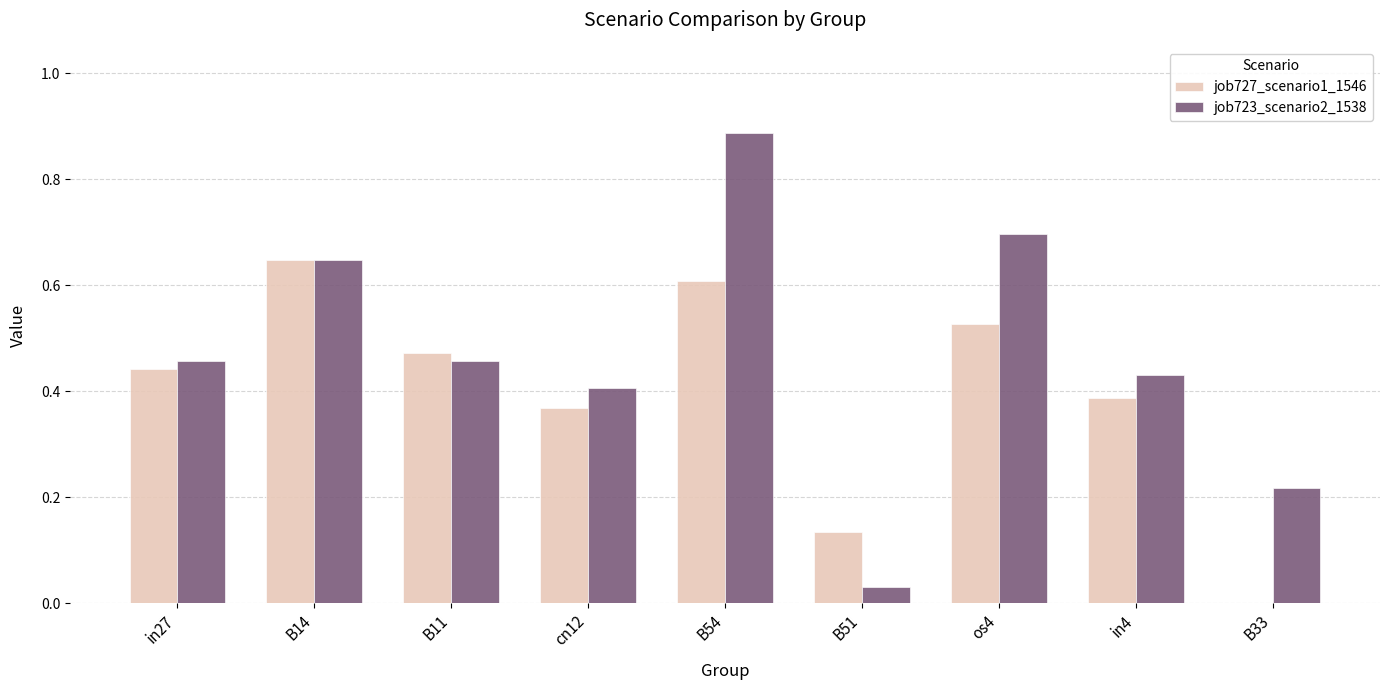

How many groups of bars are there?

9